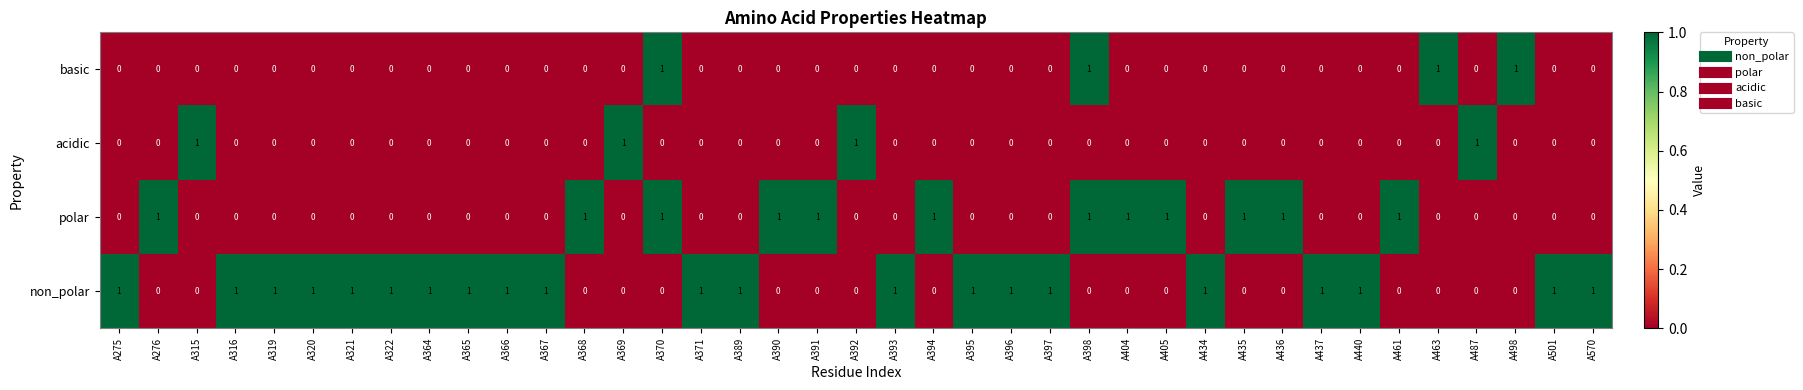

Count the polar values in the range 0 to 1.

39